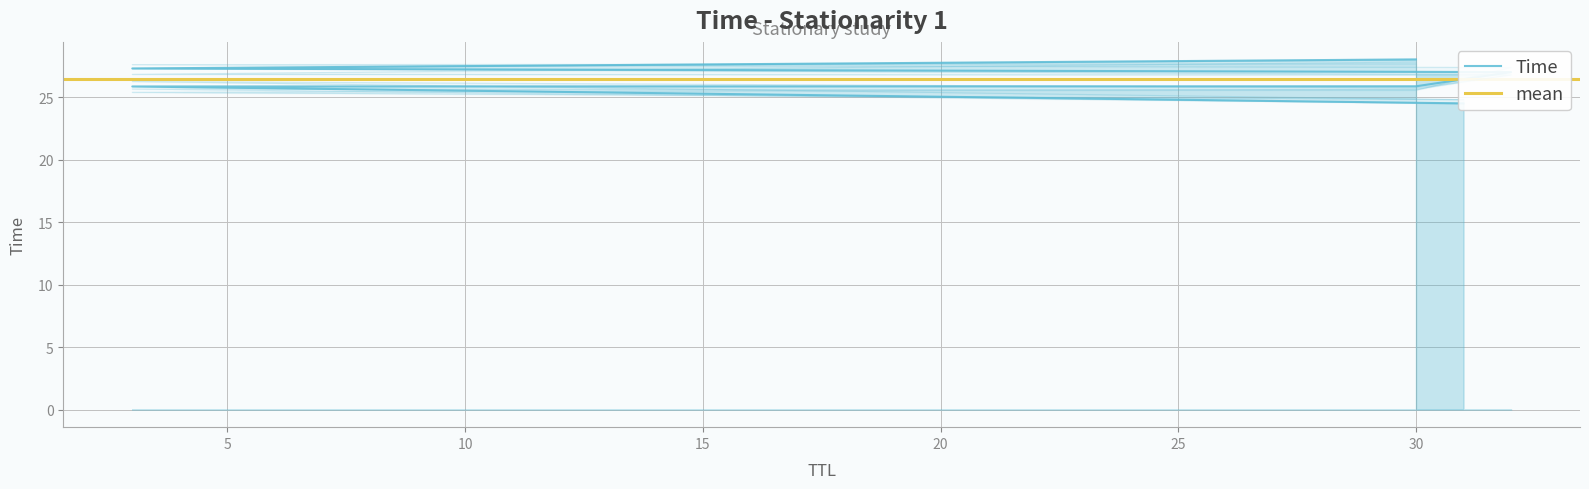

The chart shows a value of 14.8 at 30. True or false?

False